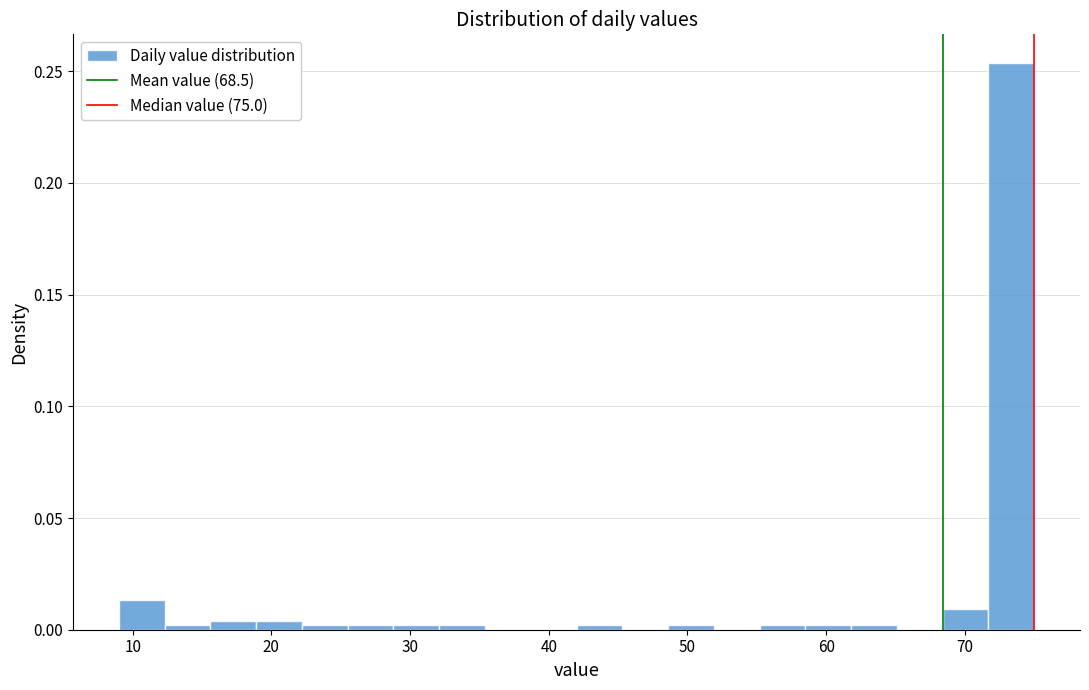

Around what value on the x-axis is the tallest bar? Give the approximate position of its centre, as read against the axis.

73